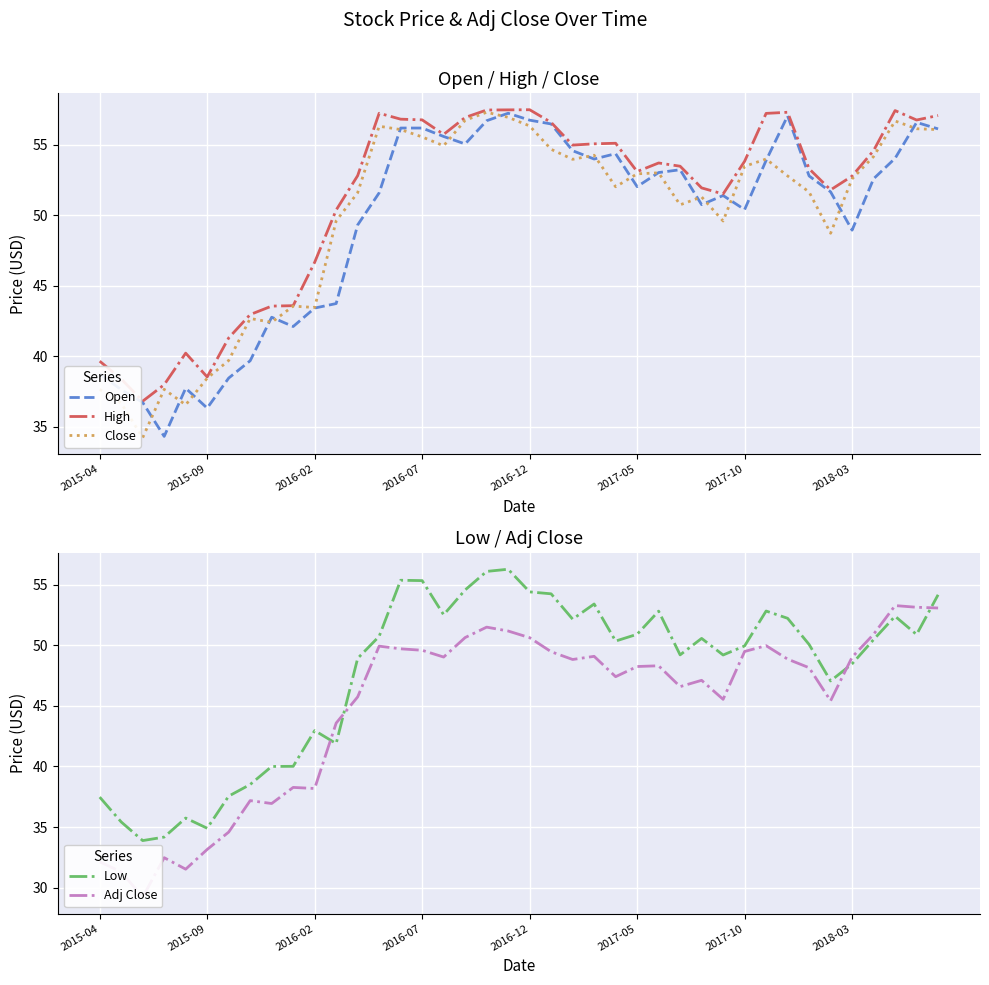

Is it true that Open equals 29.1 at 2016-02?

False